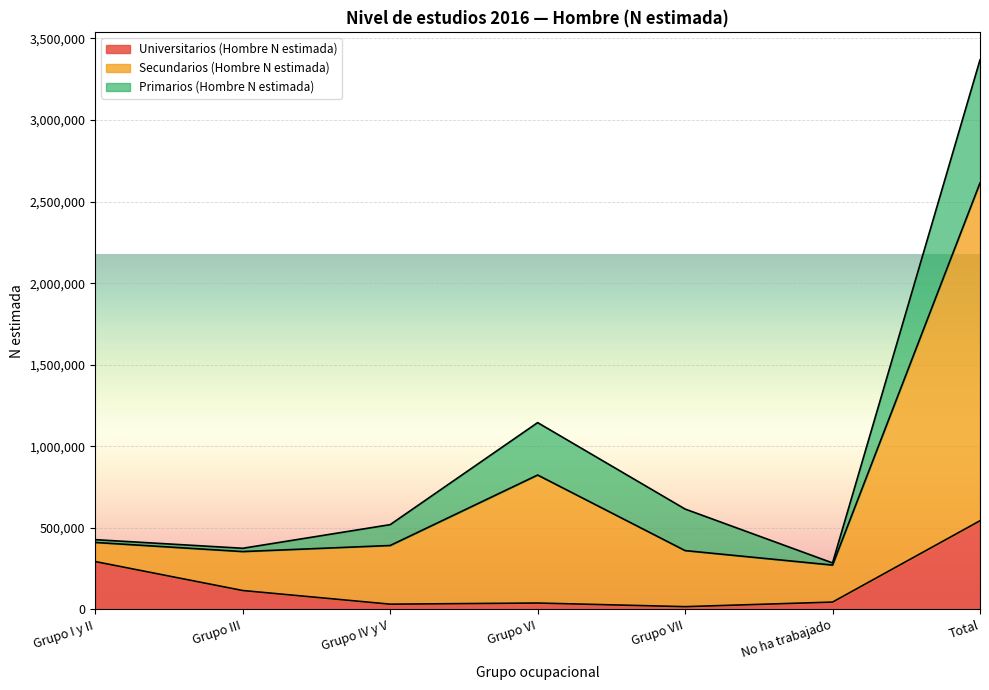

At which label is Universitarios (Hombre N estimada) closest to 280504?

Grupo I y II